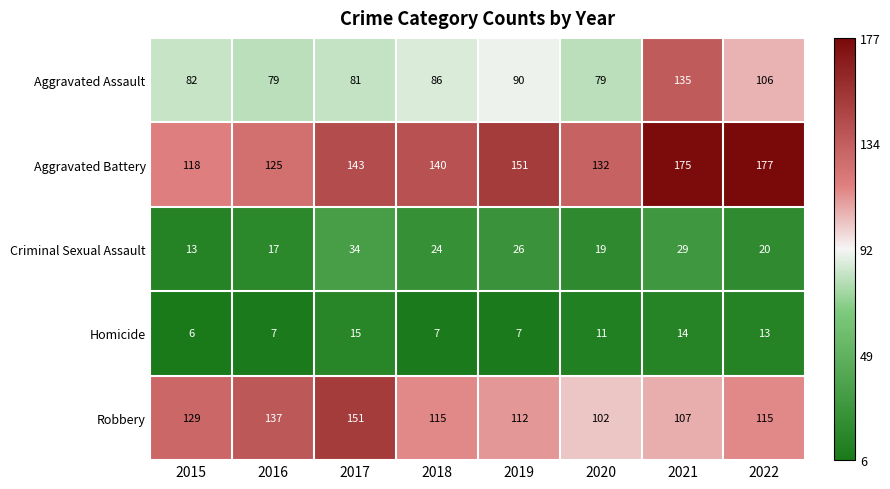

List the series in order of their peak value, lowest first.

Homicide, Criminal Sexual Assault, Aggravated Assault, Robbery, Aggravated Battery